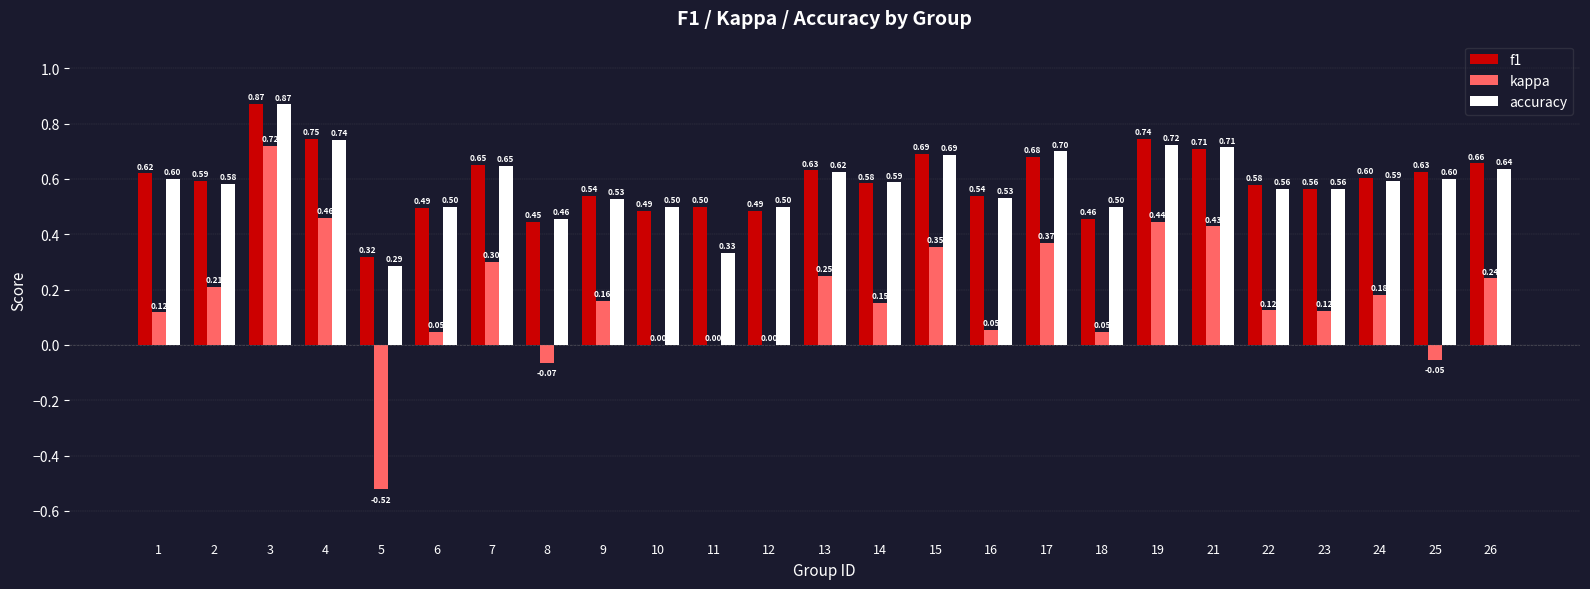

The value of accuracy at 14 is 0.6. True or false?

True